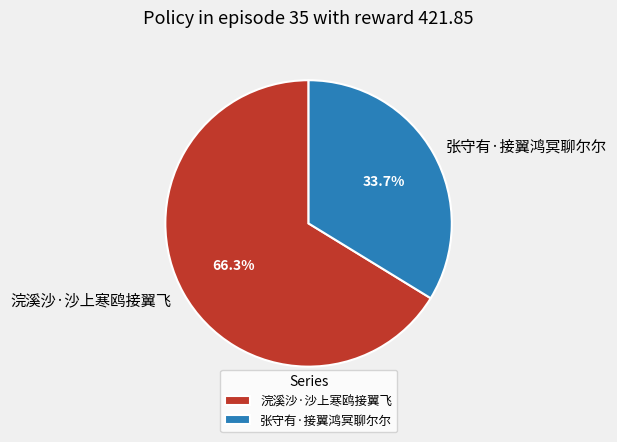

What is the majority slice?

浣溪沙·沙上寒鸥接翼飞